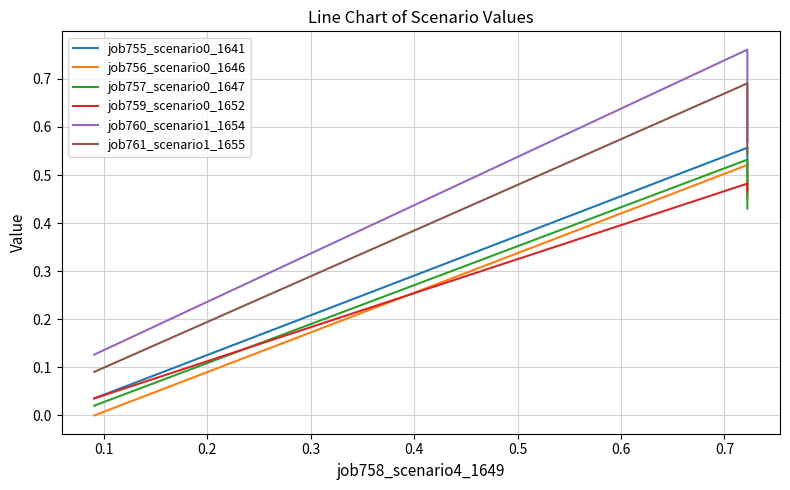

Which series has the largest total across all categories?

job760_scenario1_1654